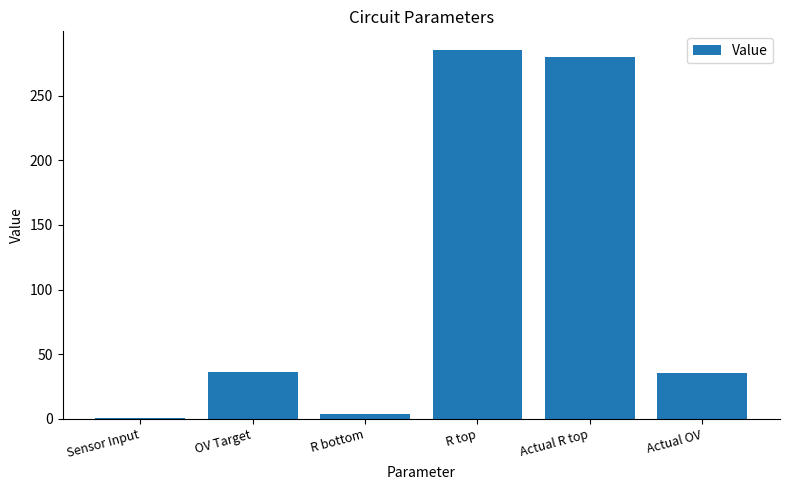

At which label is the value closest to 142?

OV Target